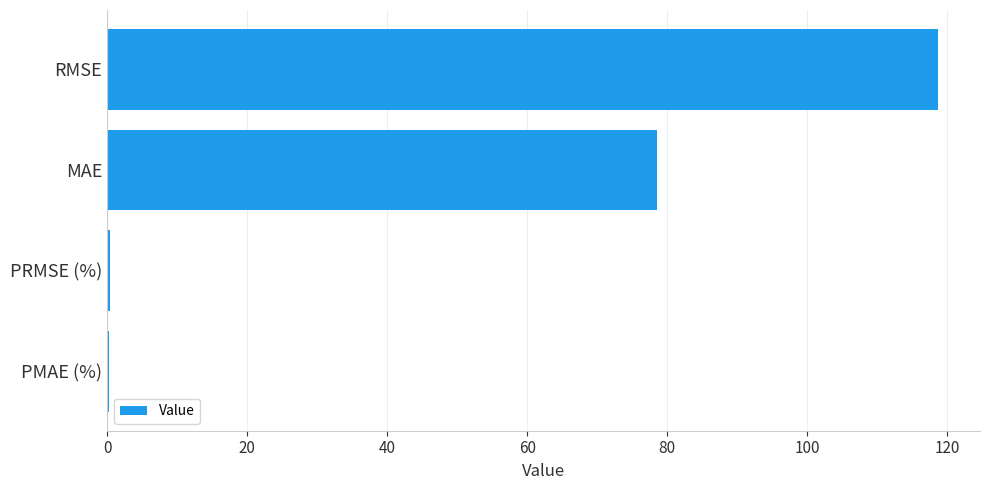

Is it true that the value at RMSE is 171.0?

False